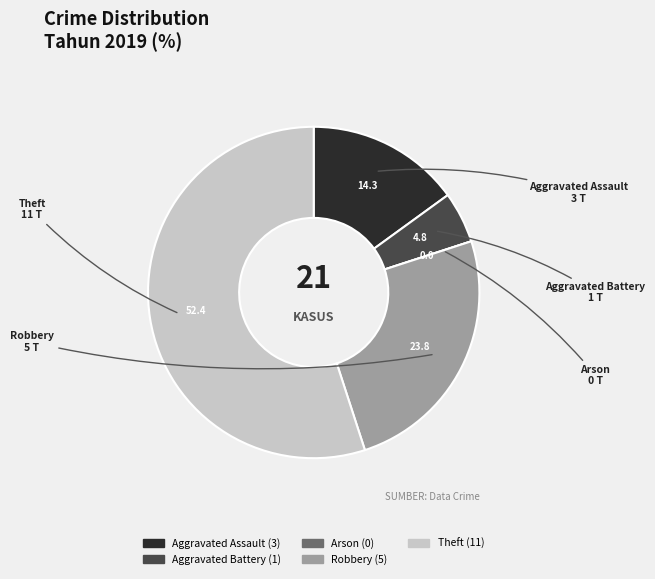

Is it true that Aggravated Battery is 1% of the pie?

False